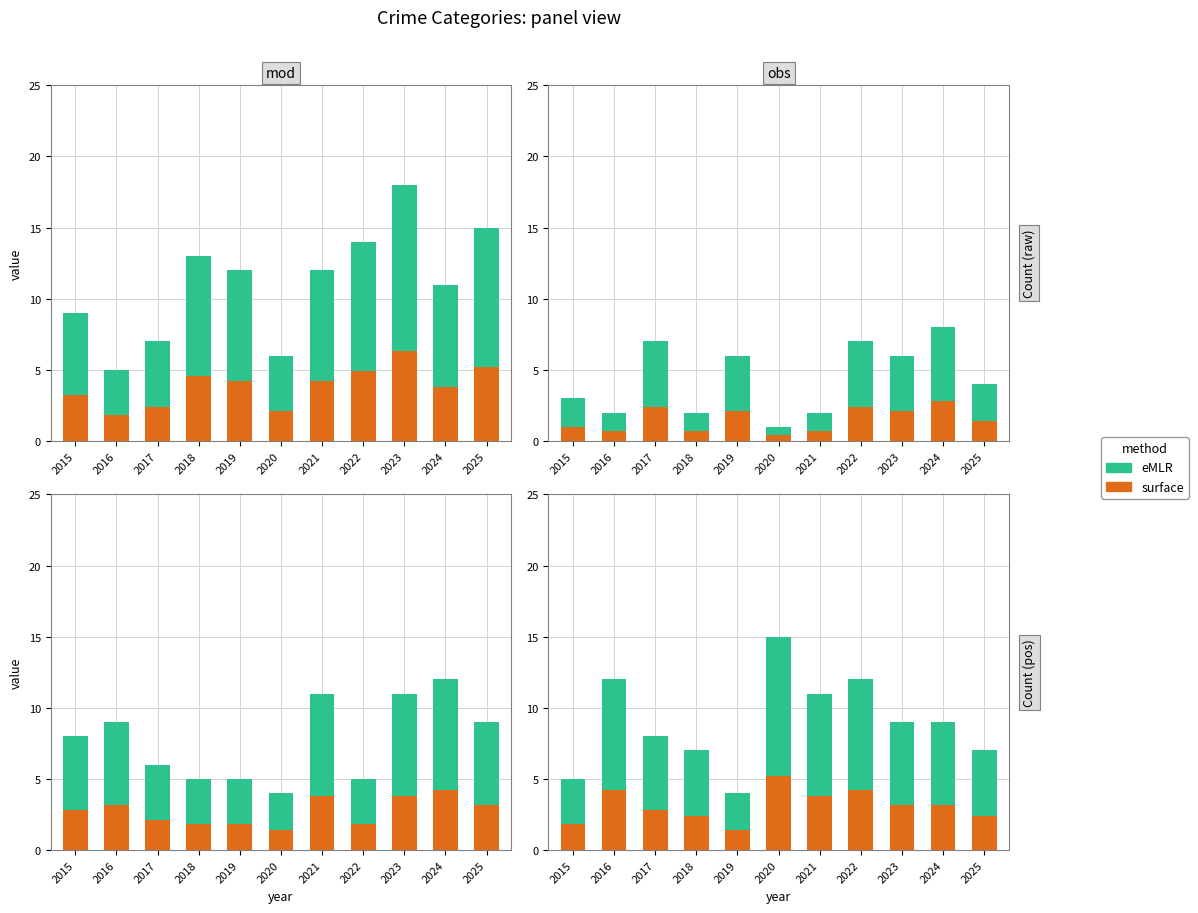

List the labels in order of surface value, smallest first.

2019, 2015, 2018, 2025, 2017, 2023, 2024, 2021, 2016, 2022, 2020